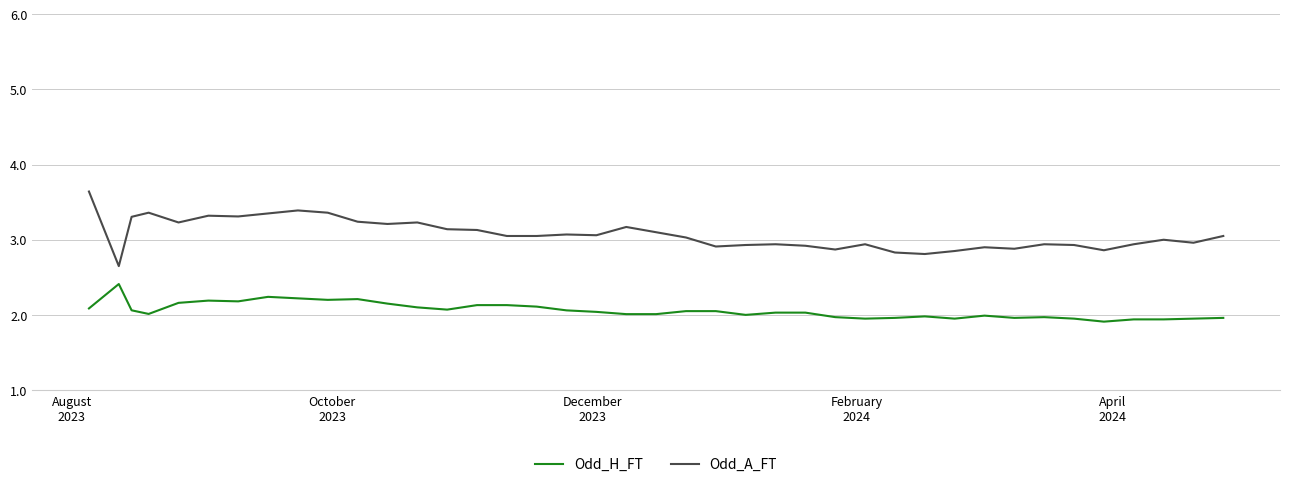

List the series in order of their overall mean, lowest first.

Odd_H_FT, Odd_A_FT